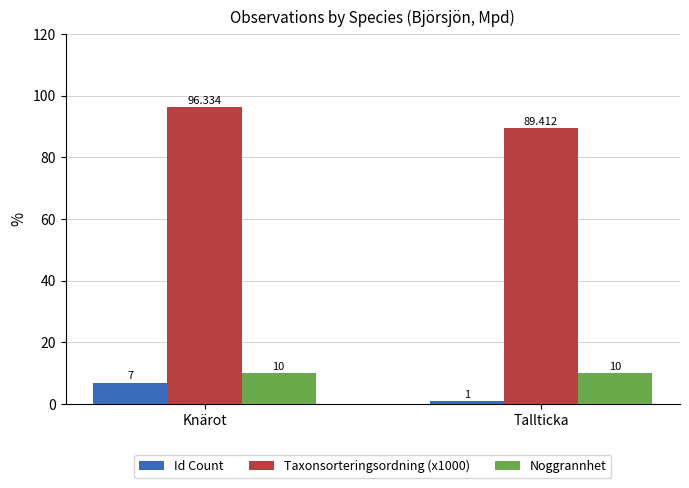

What is the sum of the Id Count values at Tallticka and Knärot?

8.0